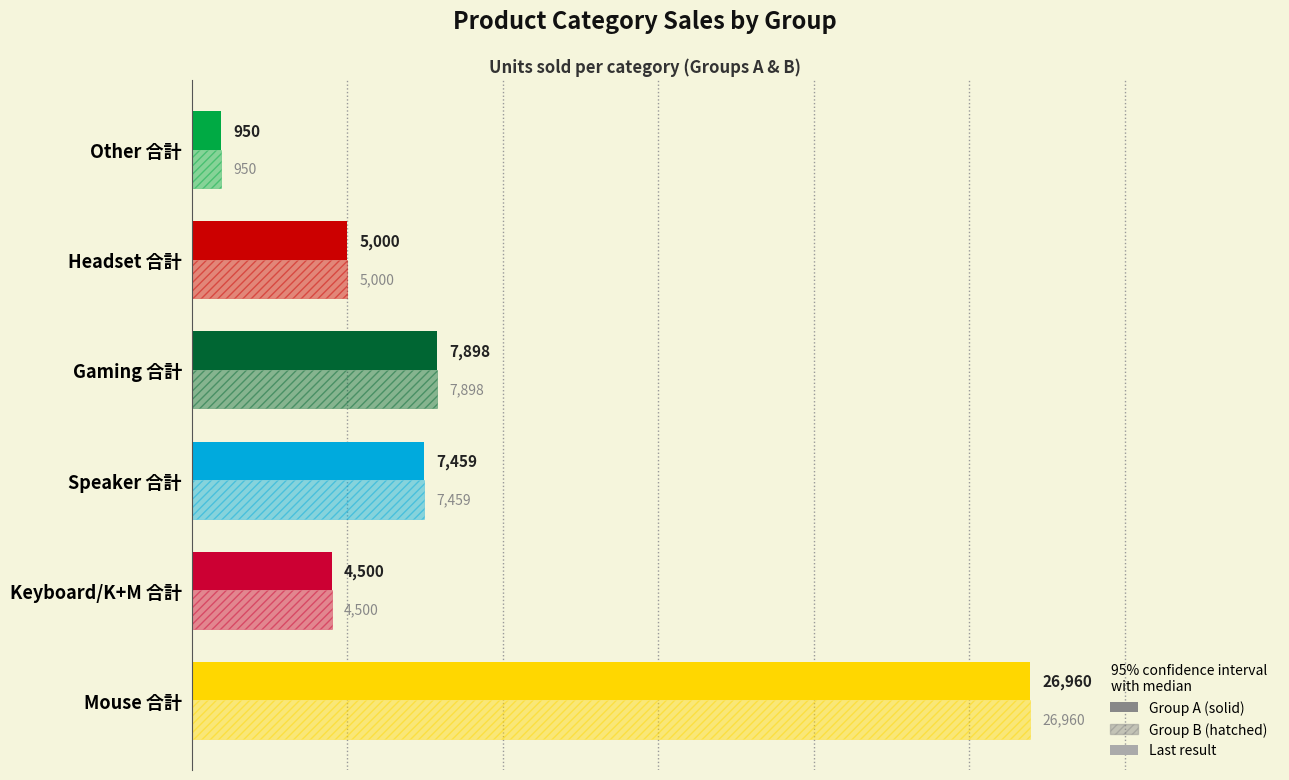

What is the ratio of the value at Other 合計 to the value at Speaker 合計?

0.1